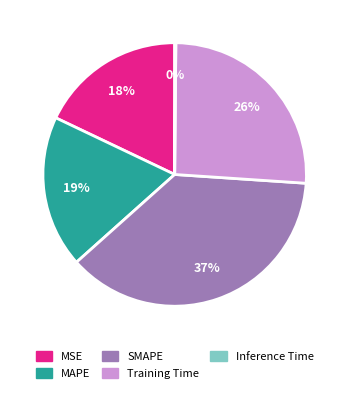

To the nearest percent, what is the combined percentage of MAPE and Training Time?

45%